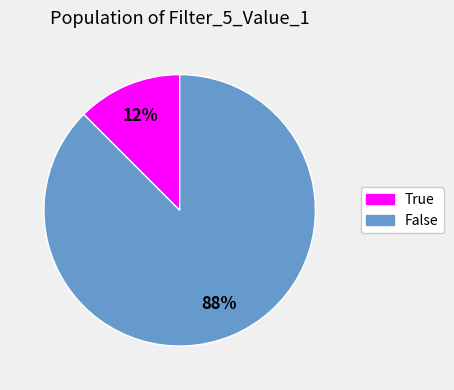

Is the sum of False and True greater than half?

Yes